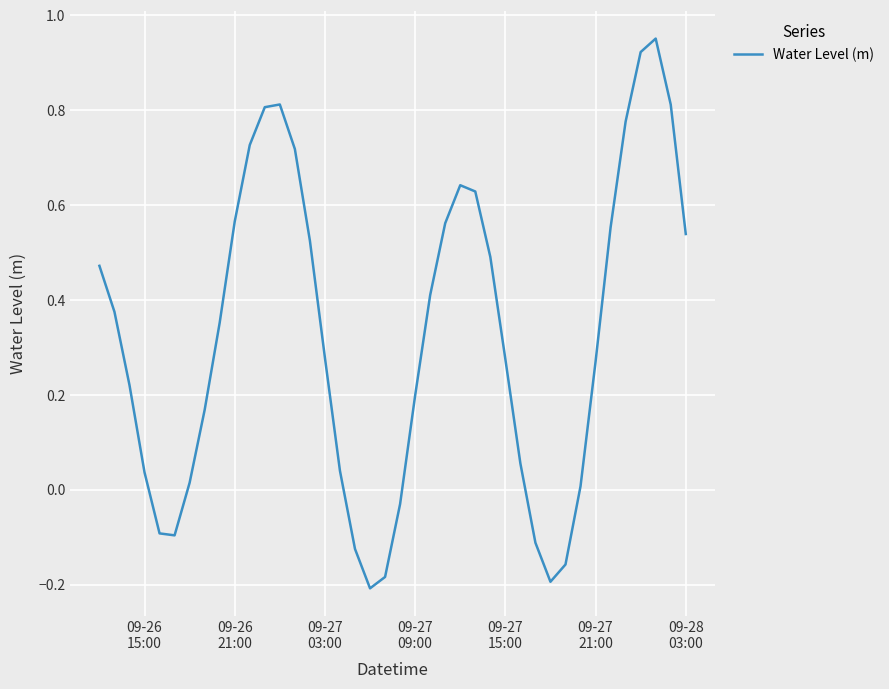

What is the difference between the maximum and minimum values?

1.2